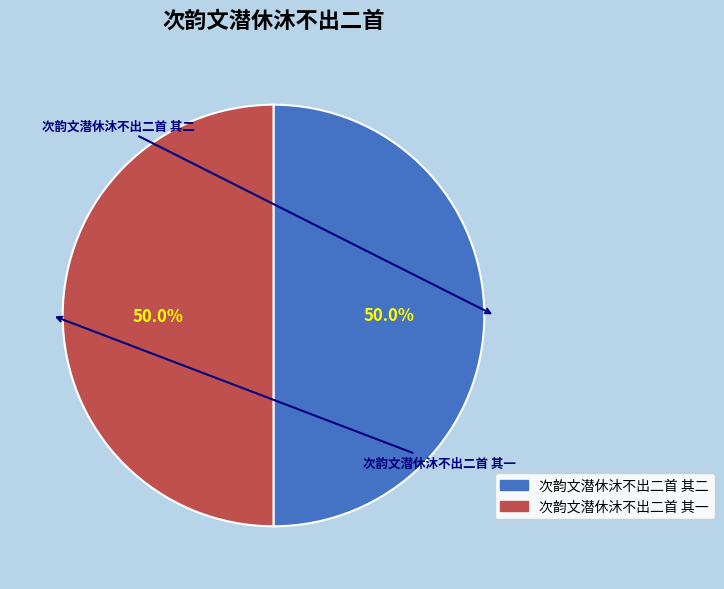

What percentage do 次韵文潜休沐不出二首 其二 and 次韵文潜休沐不出二首 其一 together represent?

100.0%